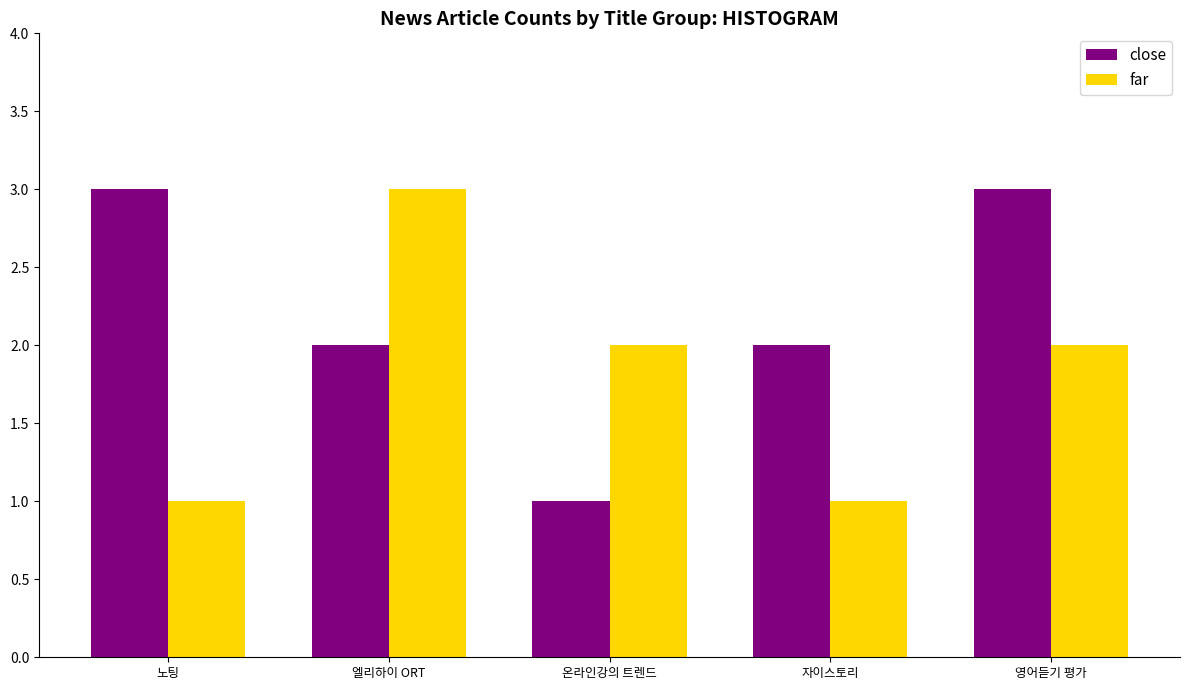

Which series changed the most between 엘리하이 ORT and 자이스토리?

far